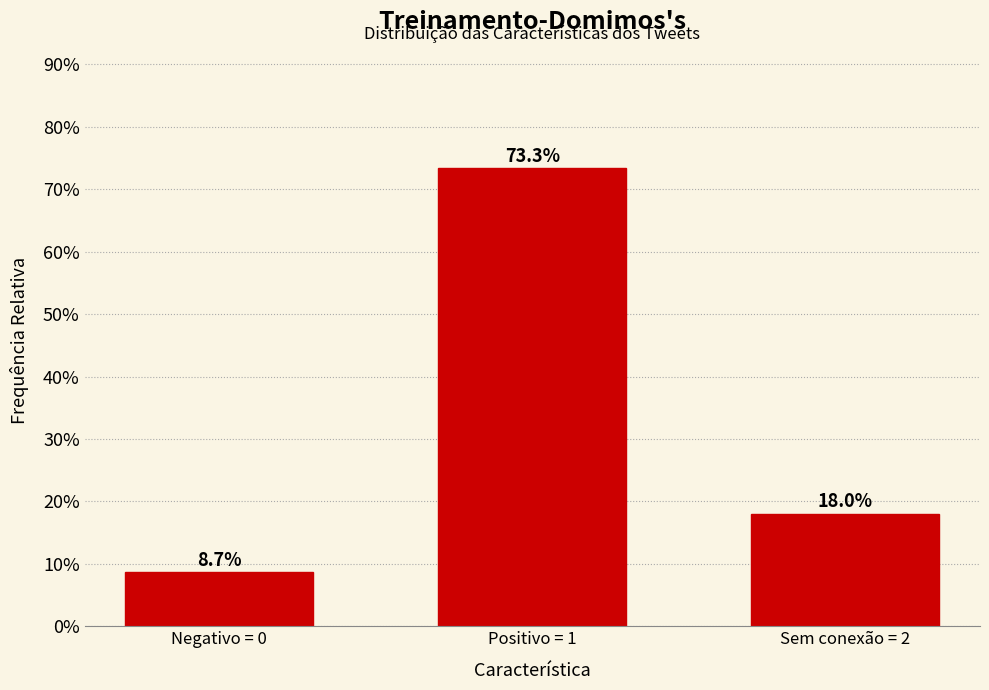

Reading left to right, transcribe all the data shown in this chart.

Negativo = 0=8.7	Positivo = 1=73.3	Sem conexão = 2=18.0